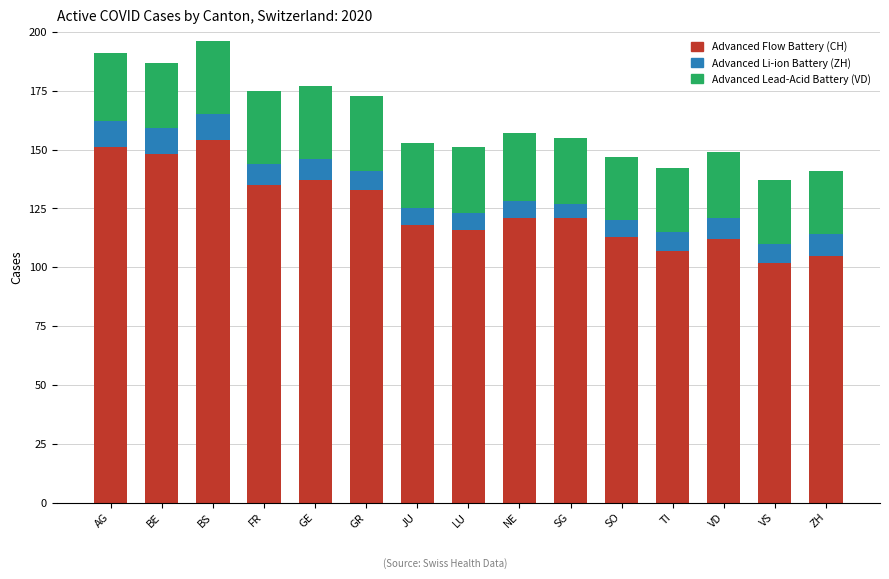

True or false: Advanced Flow Battery (CH) has a value of 154 at BS.

True